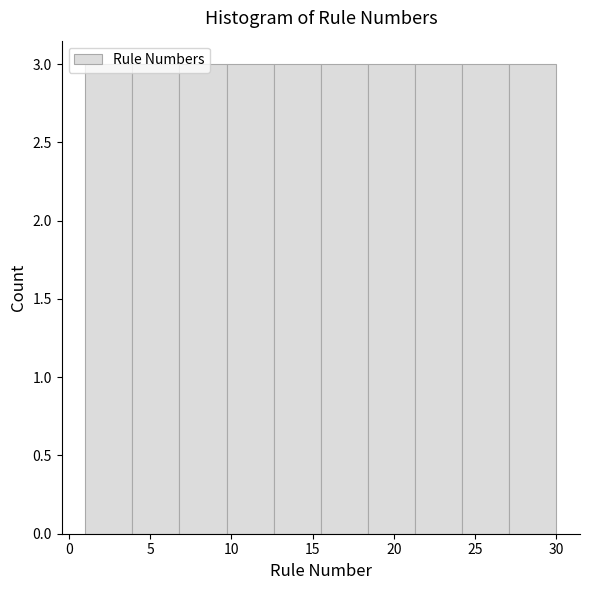

How tall is the bar that spans 18.4 to 21.3 on the x-axis? Neither the bar edges nor the heights are printed on the chart, so give them approximately, as read against the axes.

3